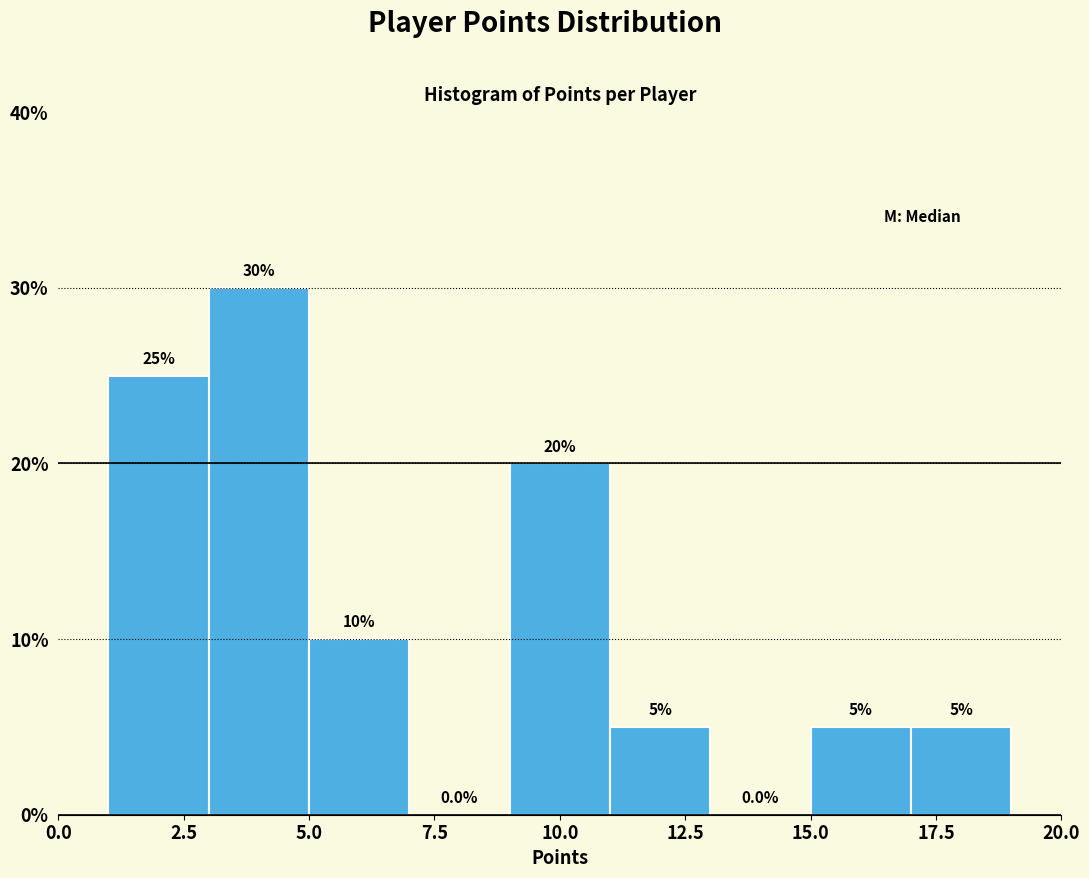

Reading left to right, transcribe this chart: for each bar, give the range it covers on the x-axis and its height.

1 to 3: 25.0
3 to 5: 30.0
5 to 7: 10.0
7 to 9: 0.0
9 to 11: 20.0
11 to 13: 5.0
13 to 15: 0.0
15 to 17: 5.0
17 to 19: 5.0